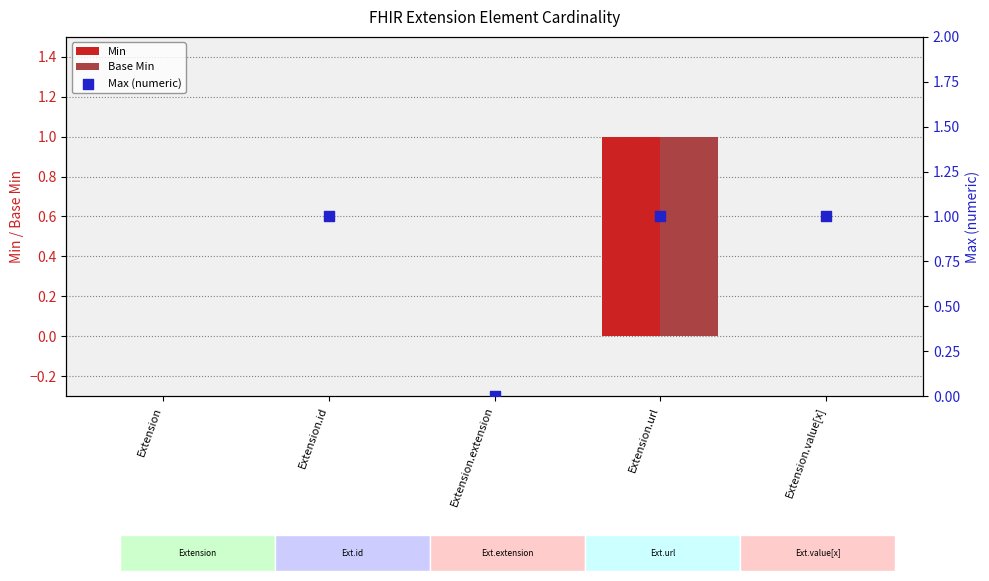

At which category is the sum across all series the highest?

Extension.url